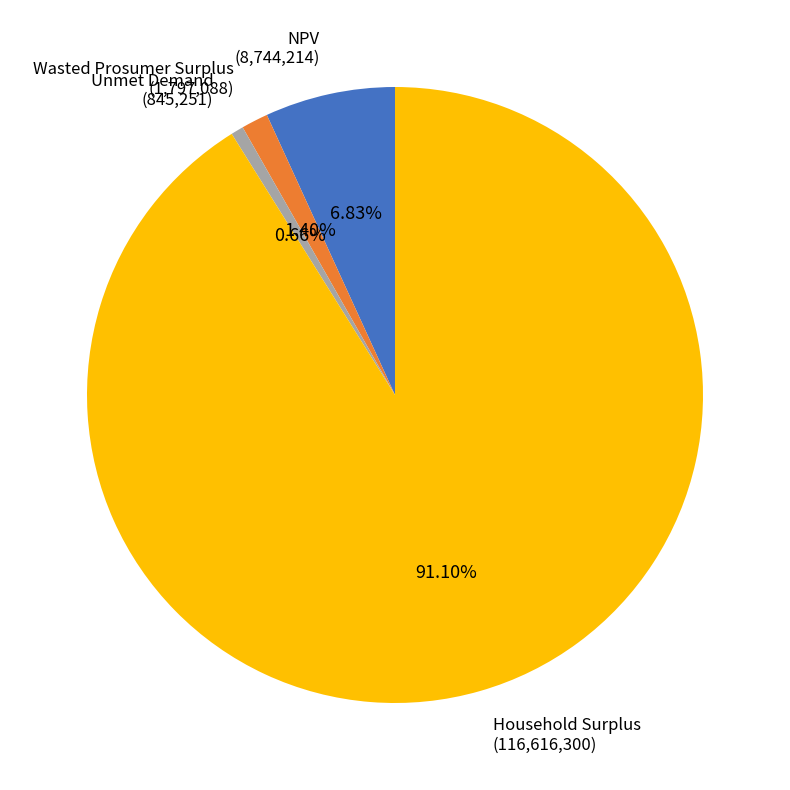

Rank the categories by value from highest to lowest.

Household Surplus, NPV, Wasted Prosumer Surplus, Unmet Demand